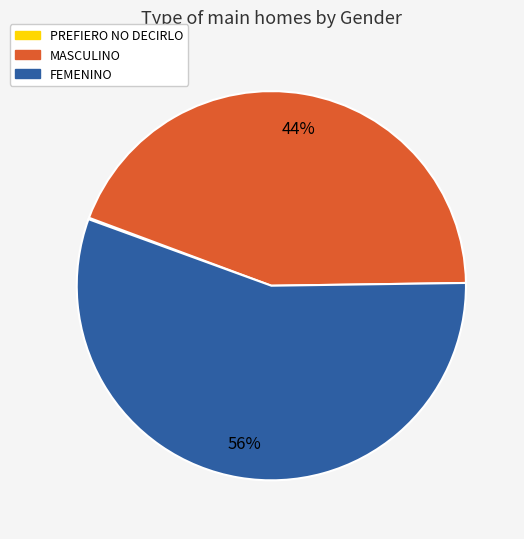

What percentage is the FEMENINO slice, to the nearest percent?

56%